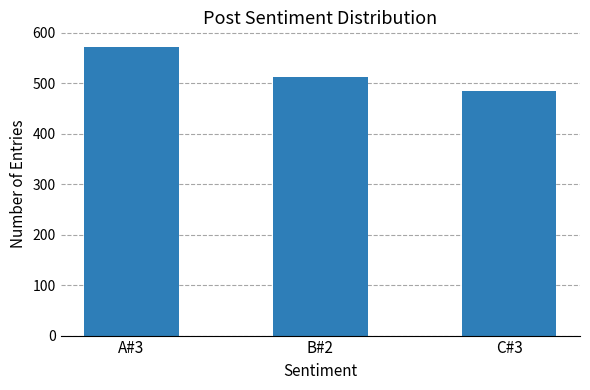

What is the ratio of the value at A#3 to the value at C#3?

1.2